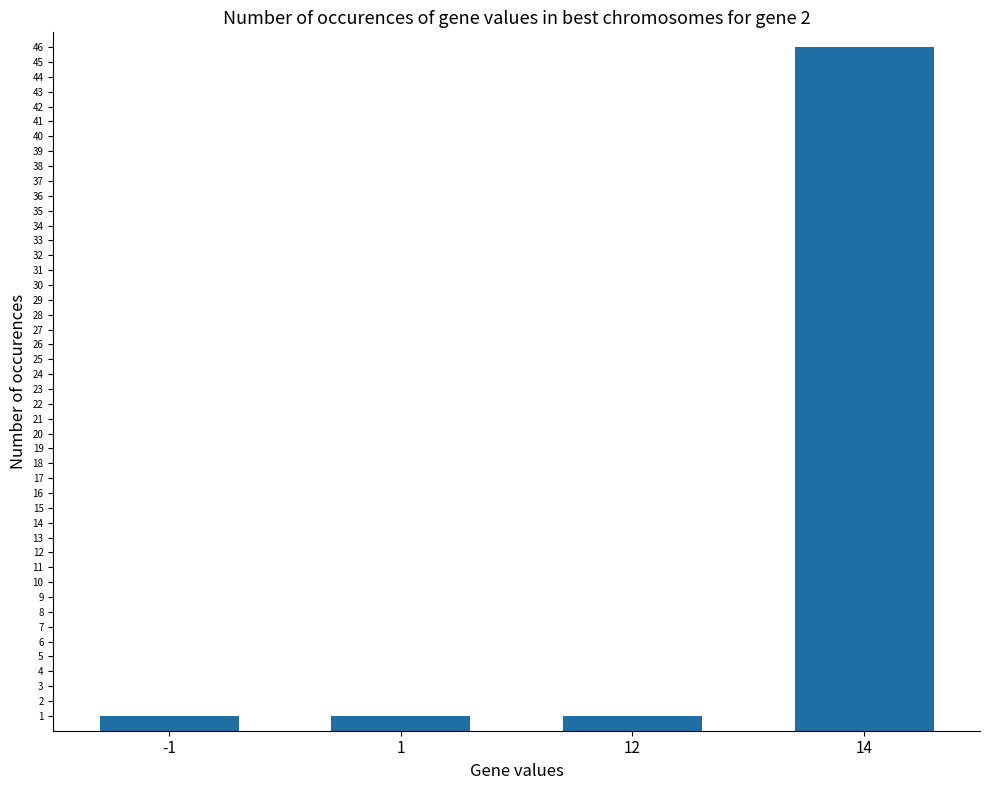

The chart shows a value of 1 at -1. True or false?

True